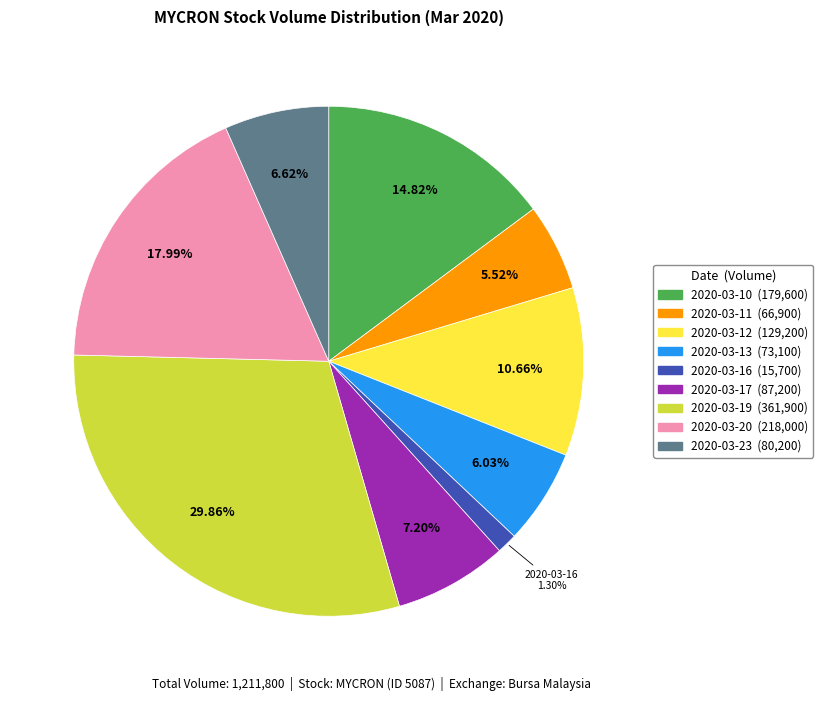

What is the smallest slice in the pie chart?

2020-03-16